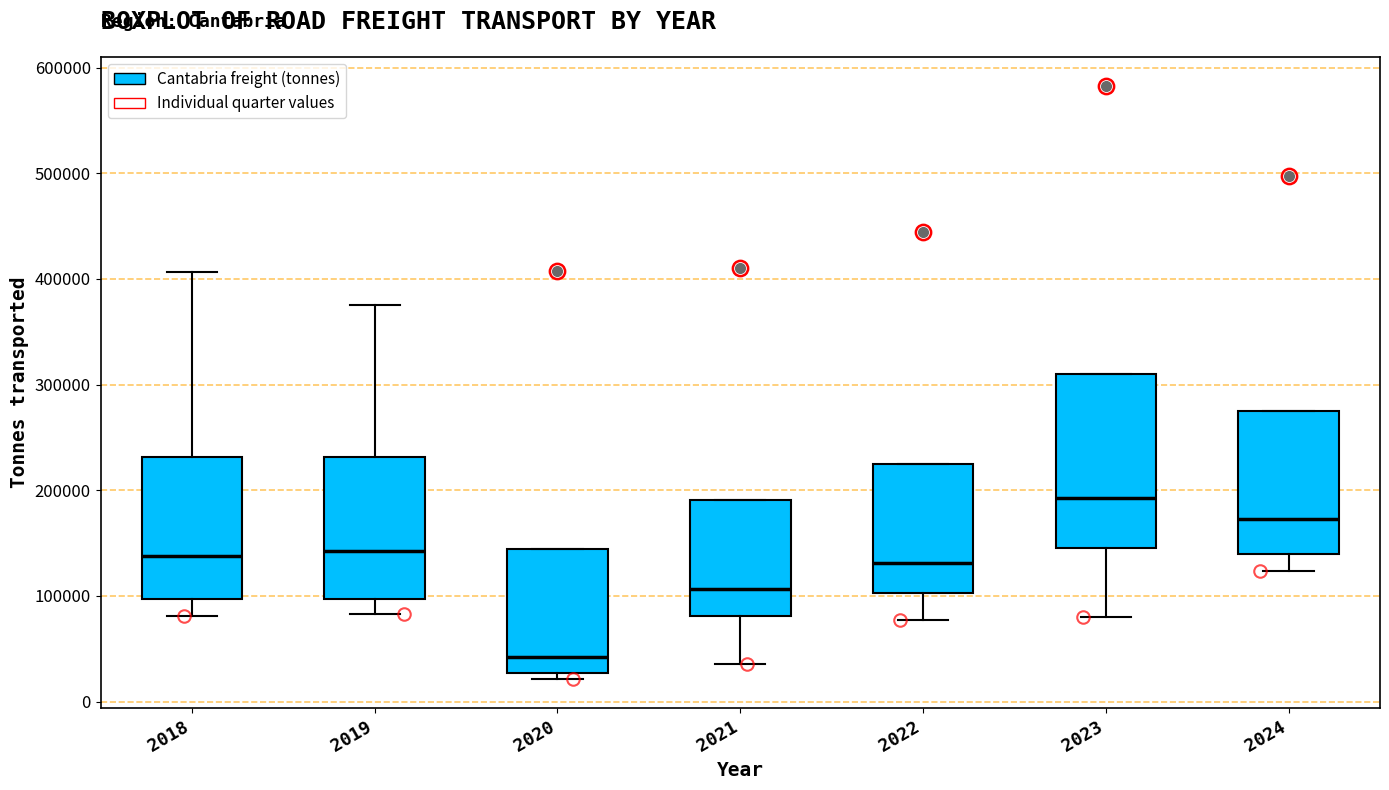

Reading left to right, read every box against the y-axis: the position of its median line, the range the box covers, and the ends of its whiskers. The values are not printed on the chart, so give them approximately, as read against the axis.

2018: median 140000, box 100000 to 230000, whiskers 80000 to 410000
2019: median 140000, box 100000 to 230000, whiskers 80000 to 380000
2020: median 40000, box 30000 to 140000, whiskers 20000 to 140000
2021: median 110000, box 80000 to 190000, whiskers 40000 to 190000
2022: median 130000, box 100000 to 220000, whiskers 80000 to 220000
2023: median 190000, box 150000 to 310000, whiskers 80000 to 310000
2024: median 170000, box 140000 to 270000, whiskers 120000 to 270000